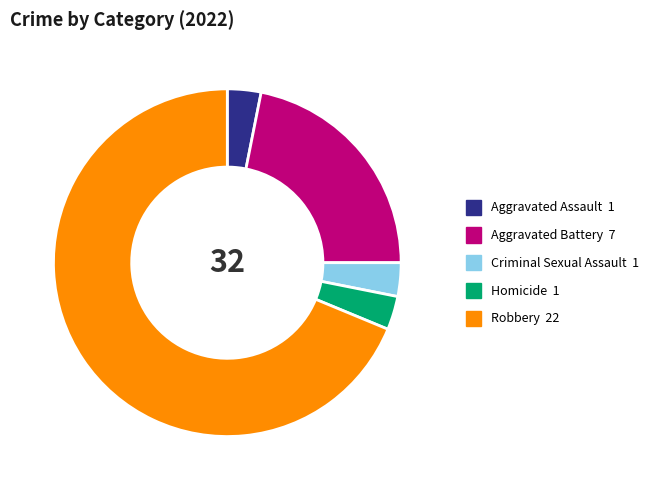

The Homicide slice represents 3% of the pie. True or false?

True